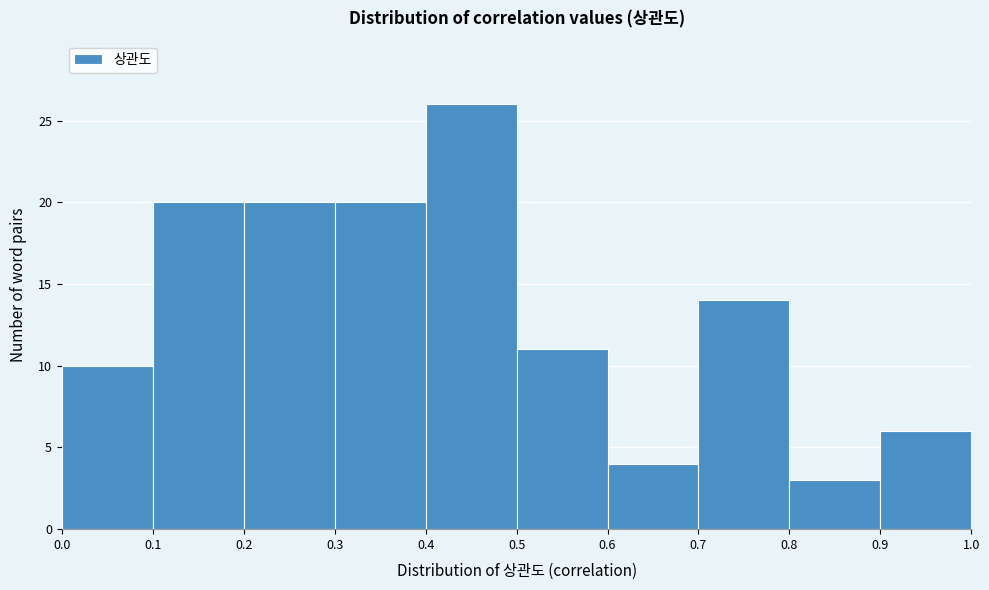

Which range on the x-axis has the tallest bar?

0.4 to 0.5